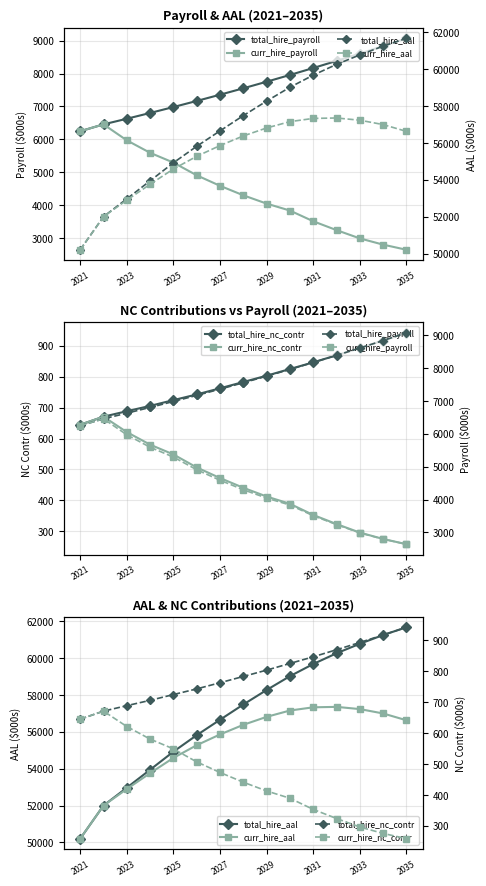

What is the spread (max minus min) of values at 2021?

49559.4